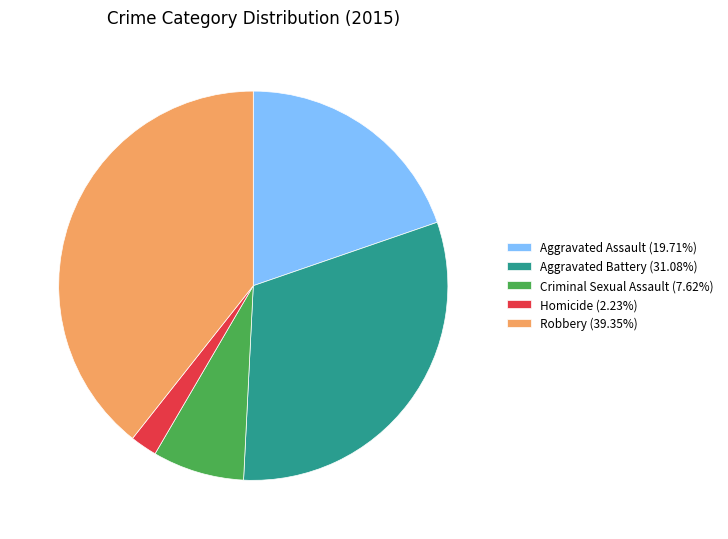

Rank the categories by value from lowest to highest.

Homicide, Criminal Sexual Assault, Aggravated Assault, Aggravated Battery, Robbery